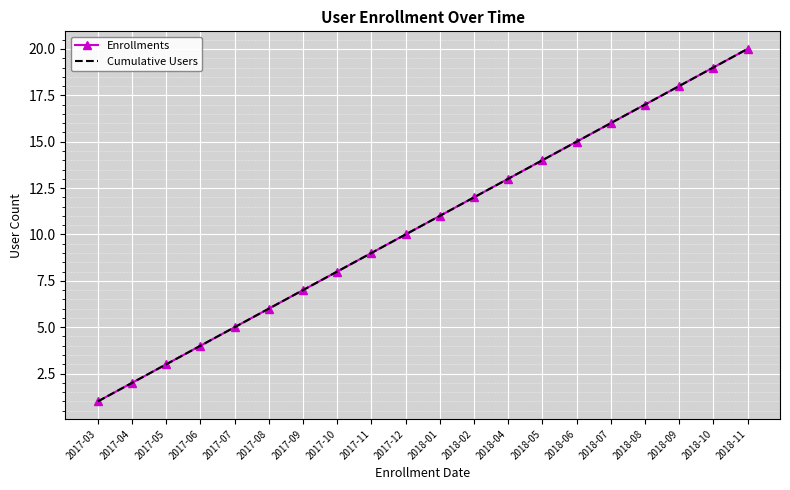

What position from the left is 2018-06?

15